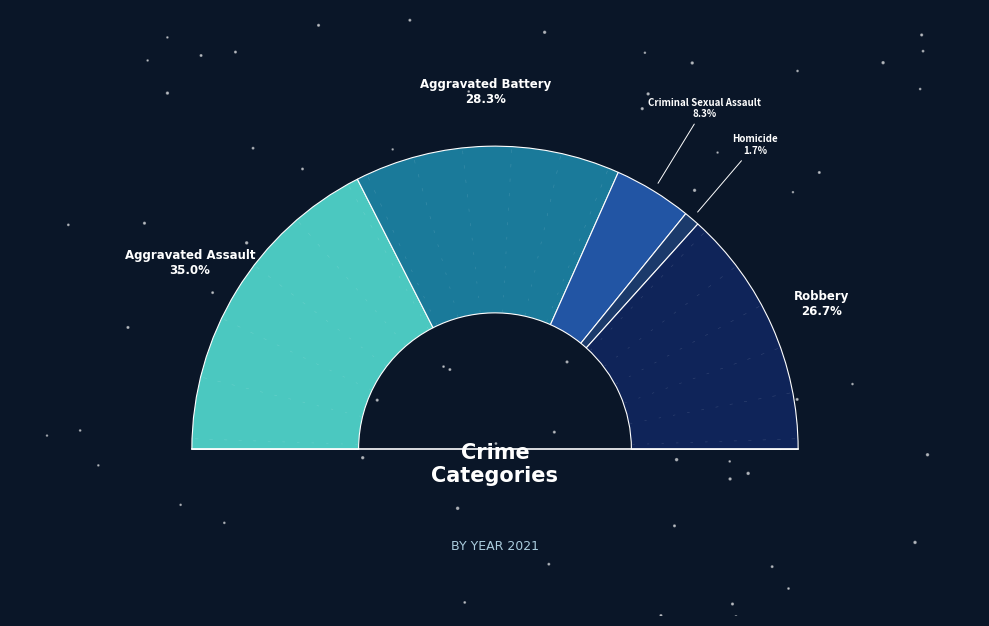

The Aggravated Assault slice represents 35% of the pie. True or false?

True